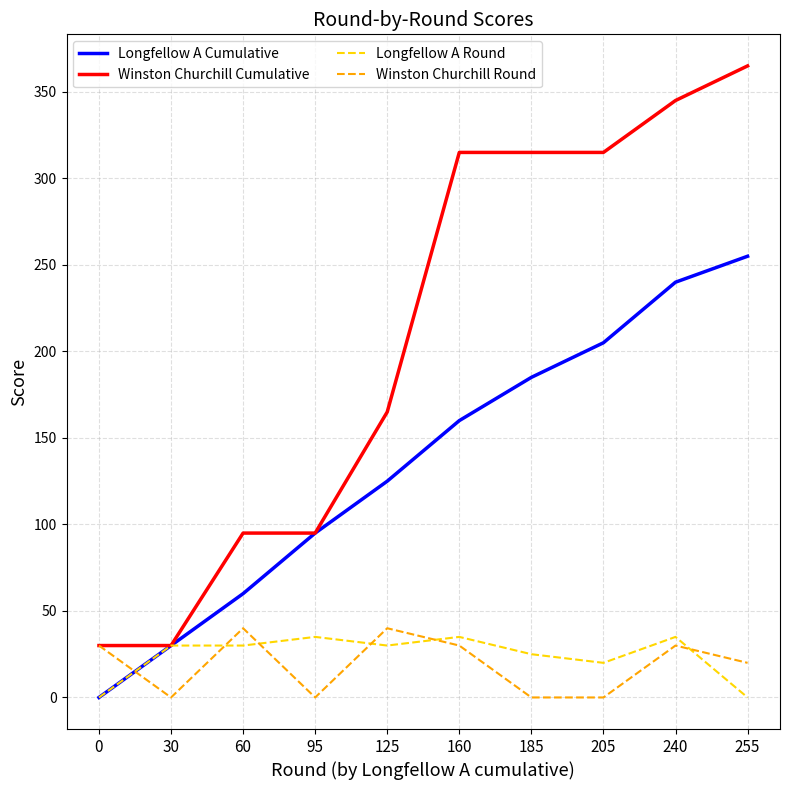

Does the chart display data point markers on the line(s)?

No